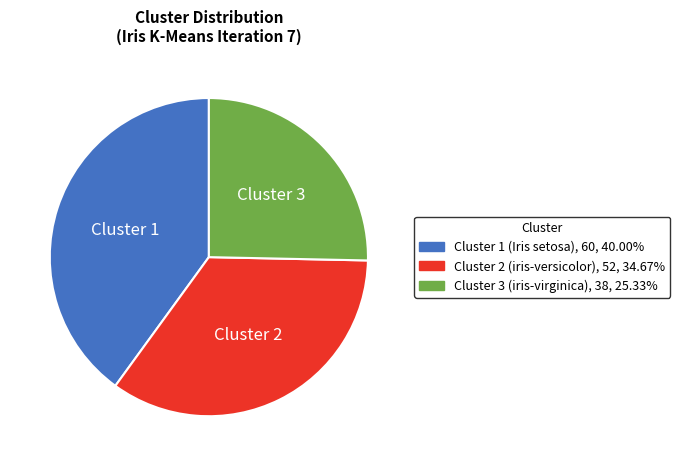

What is the largest slice in the pie chart?

Cluster 1 (Iris setosa)